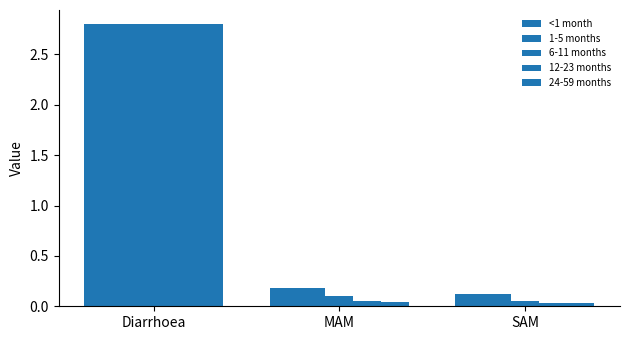

How many bars are there in each group?

5